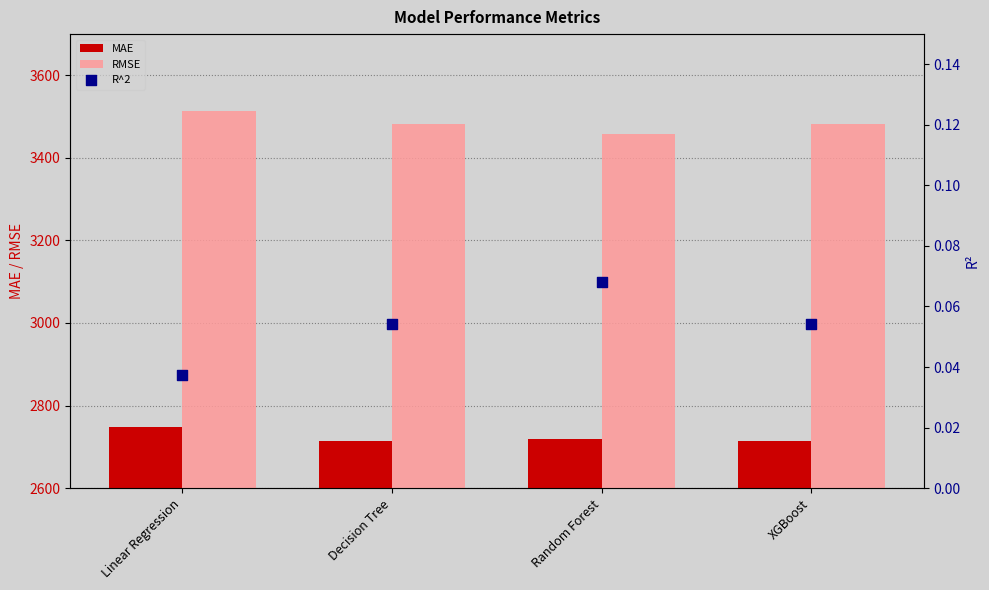

At which category is the sum across all series the highest?

Linear Regression